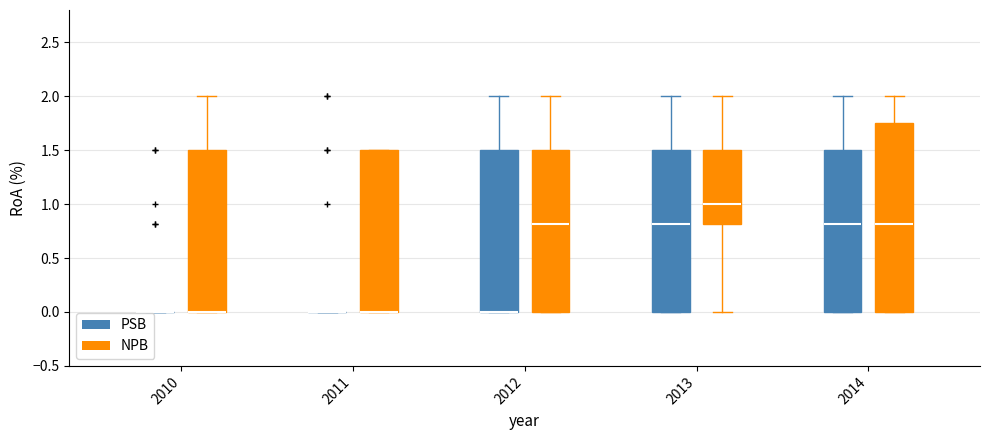

Which box is the tallest, from its lower edge to its upper edge?

2014 (NPB)